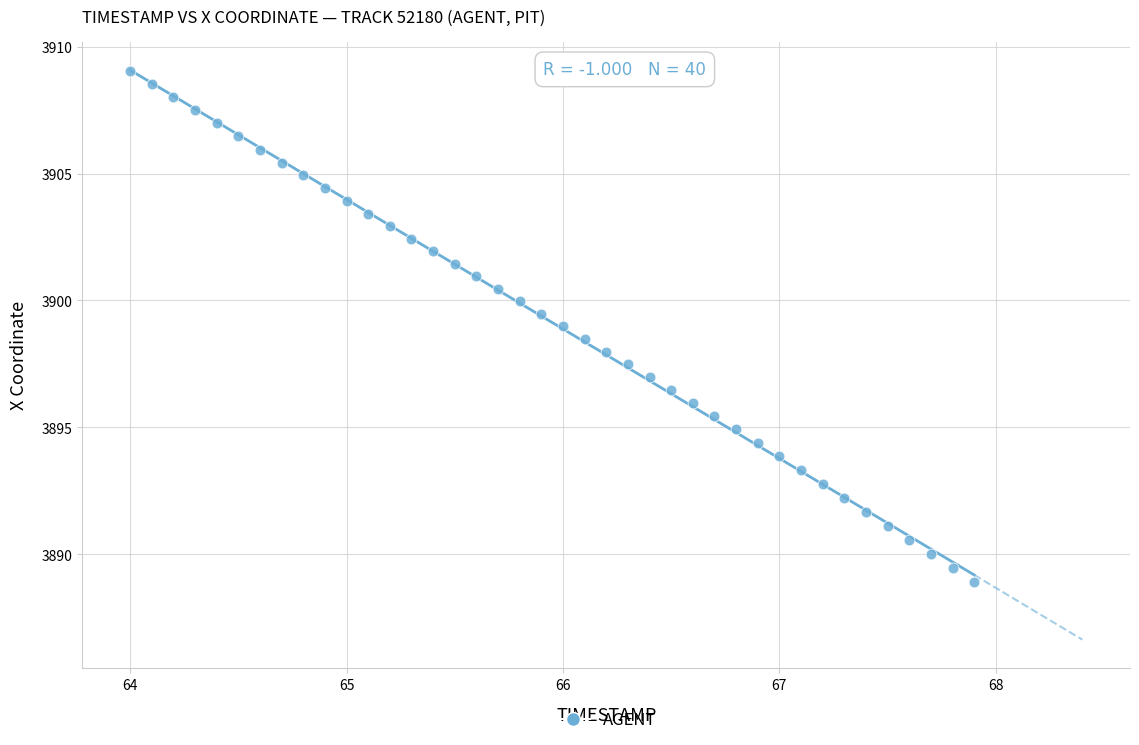

What is the range of Y values (max minus min)?

20.1